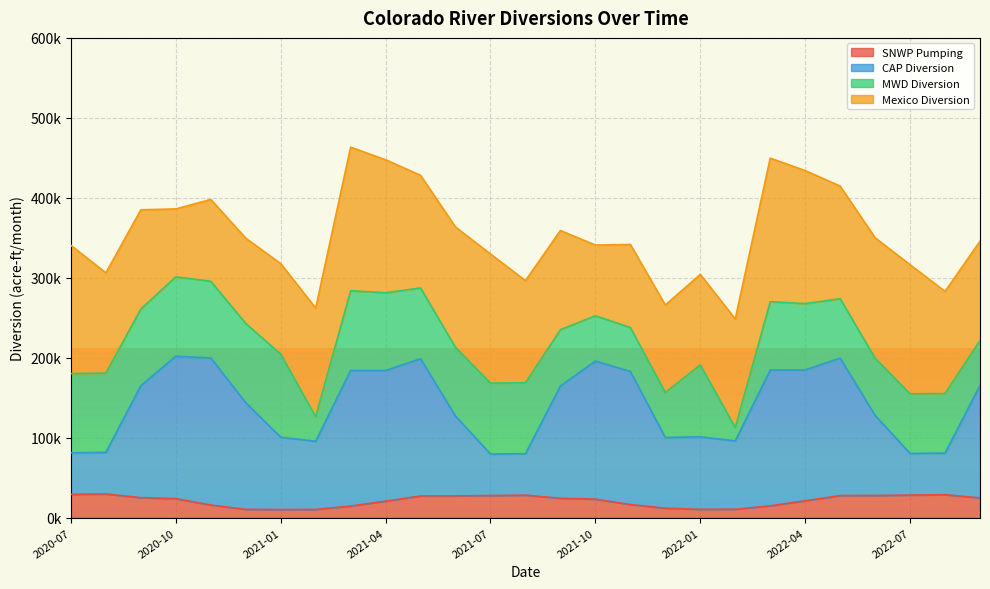

What is the difference between the second highest and minimum values in the SNWP Pumping series?

18857.5